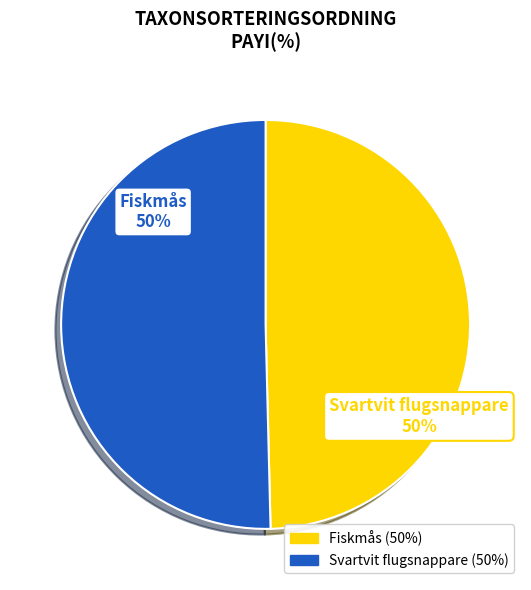

Count the number of slices in the pie.

2